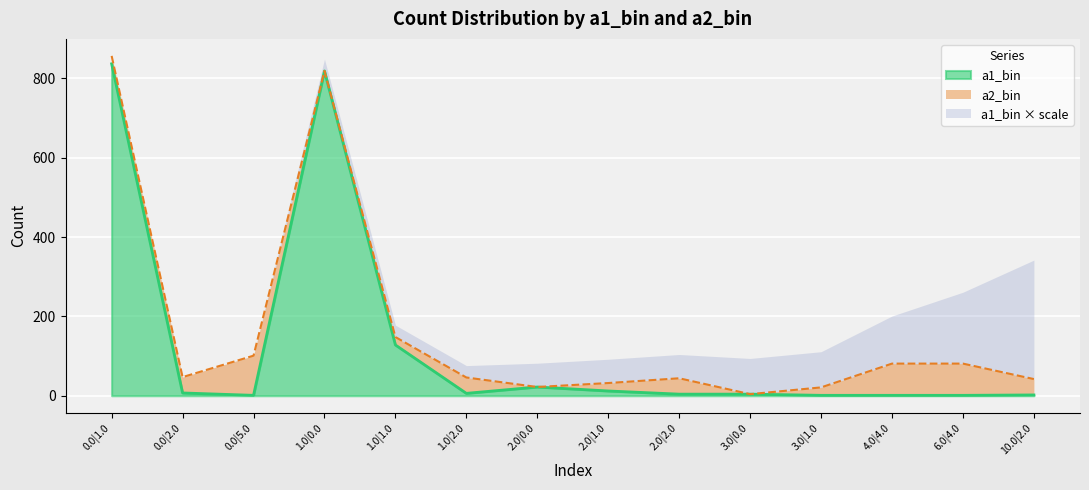

In a1_bin, how many points are higher than both neighbors (excluding endpoints)?

2